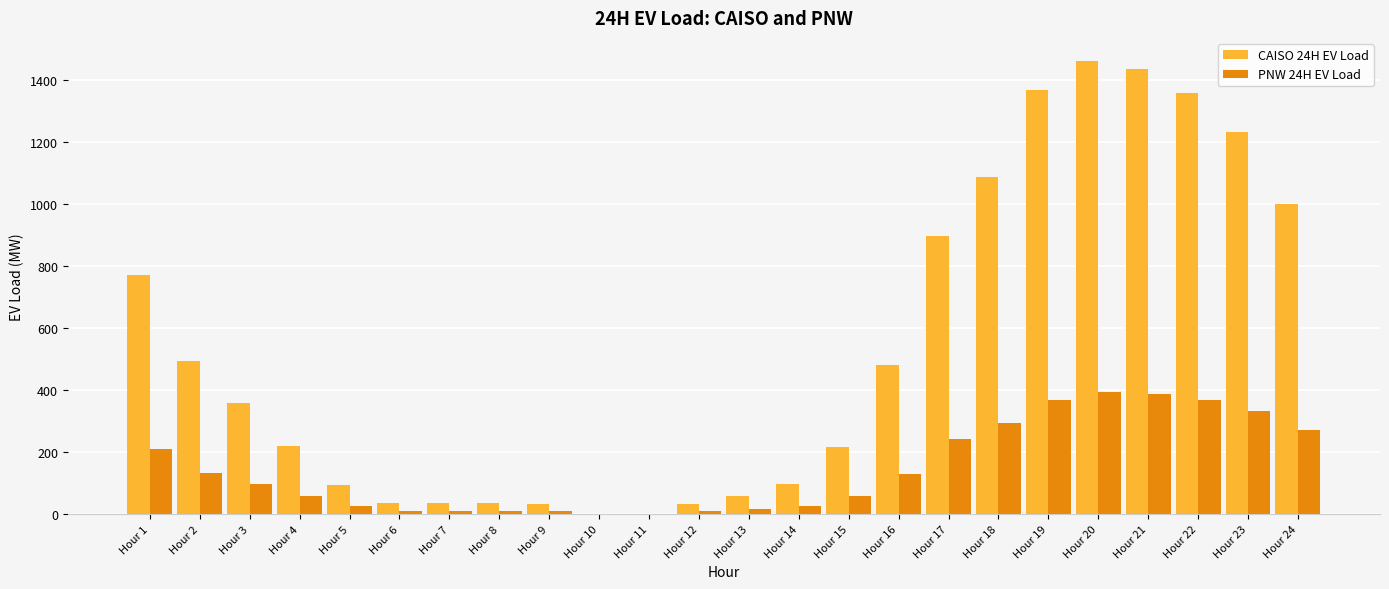

What are all the series names shown in the legend?

CAISO 24H EV Load, PNW 24H EV Load